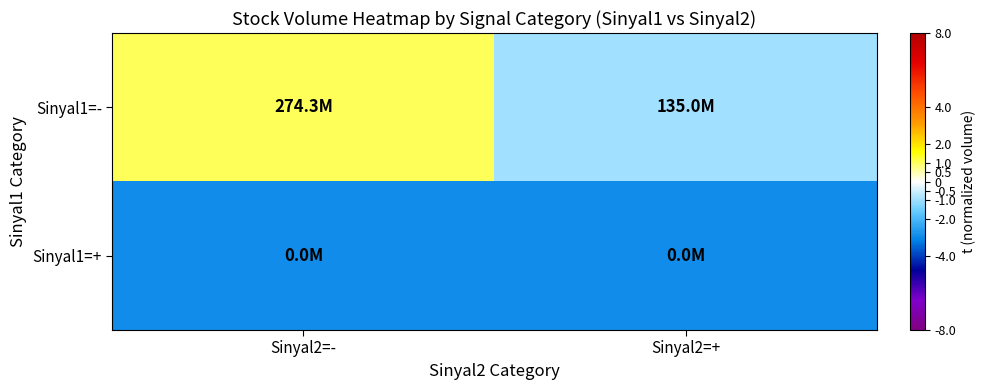

How many distinct data groups are displayed?

2